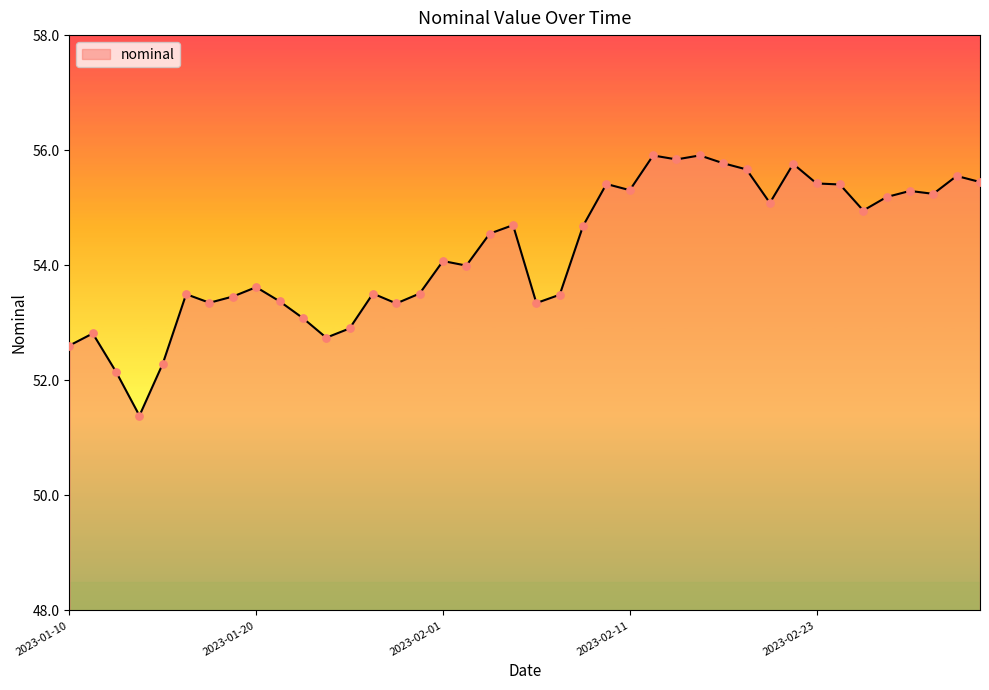

What is the difference between the maximum and minimum values?

4.5